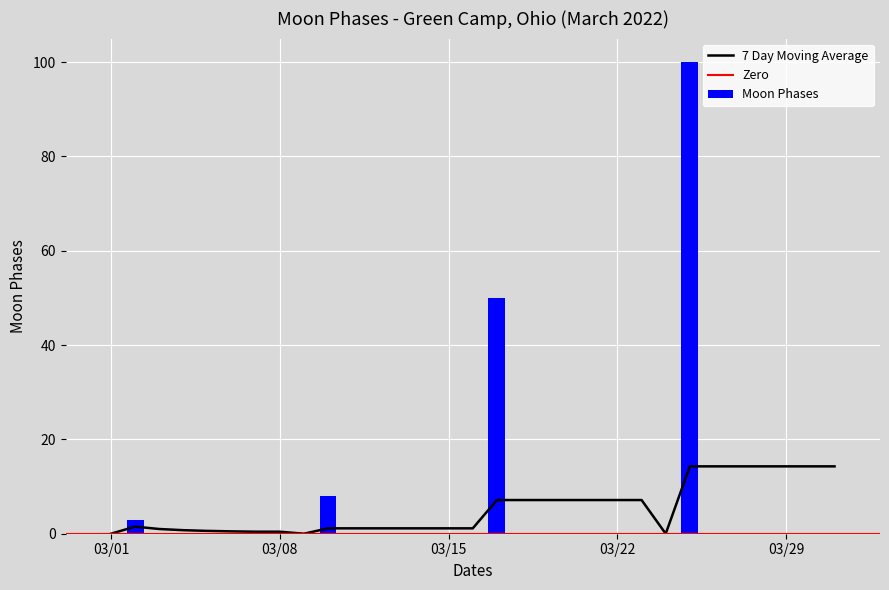

How many values exceed 0?

4